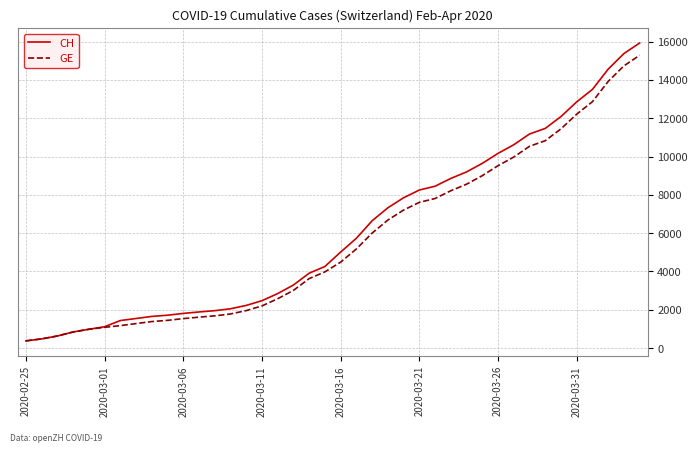

What is the minimum value shown in the chart?

375